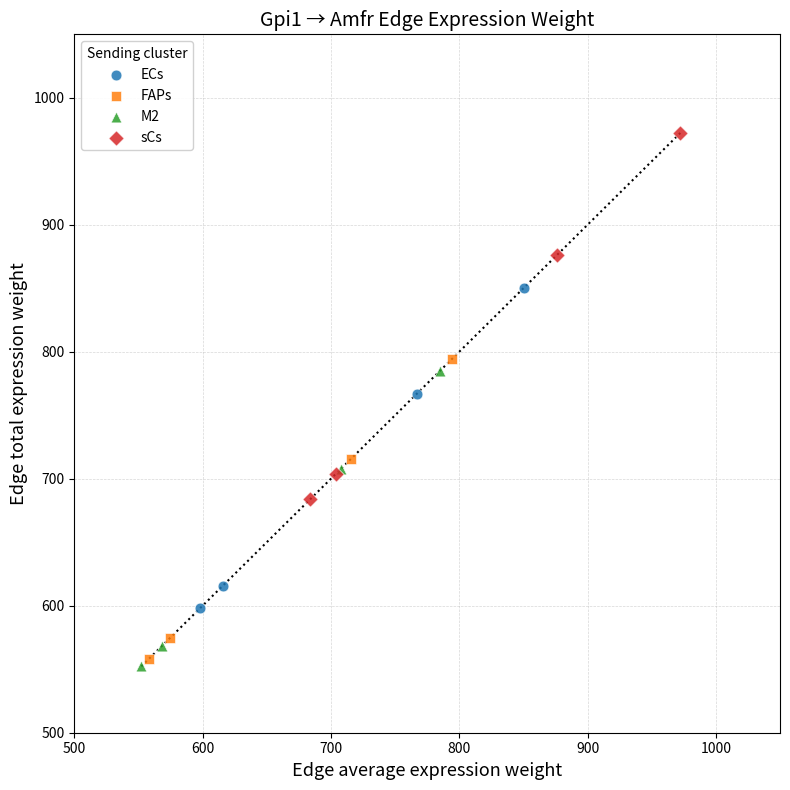

Which series contains the highest Y value?

sCs